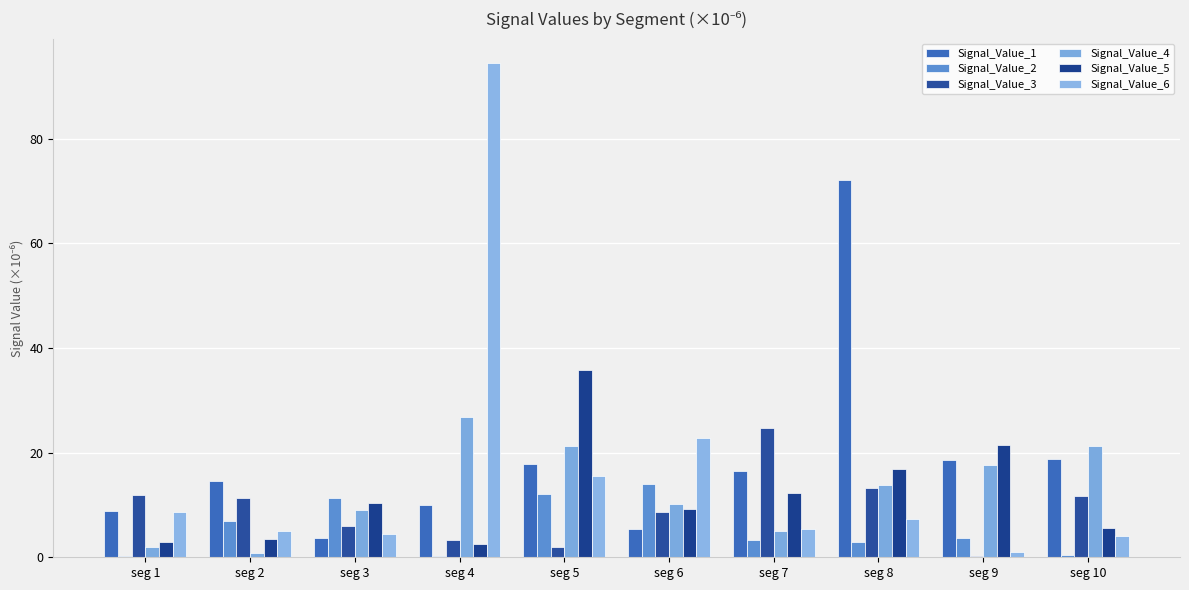

Which category has the lowest value across all series?

seg 1